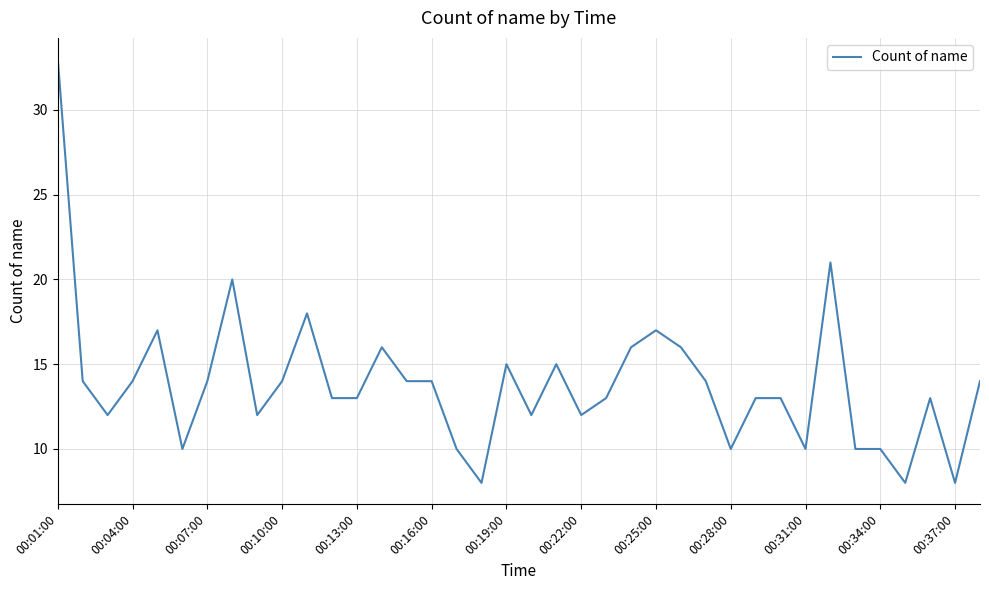

What is the difference between the maximum and minimum values?

25